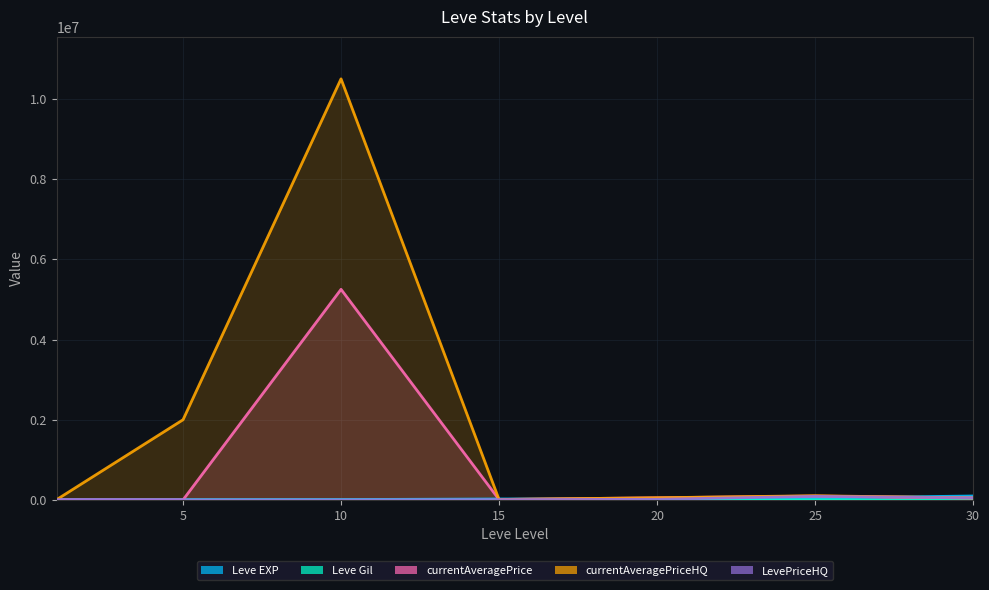

How many series are shown in this chart?

5